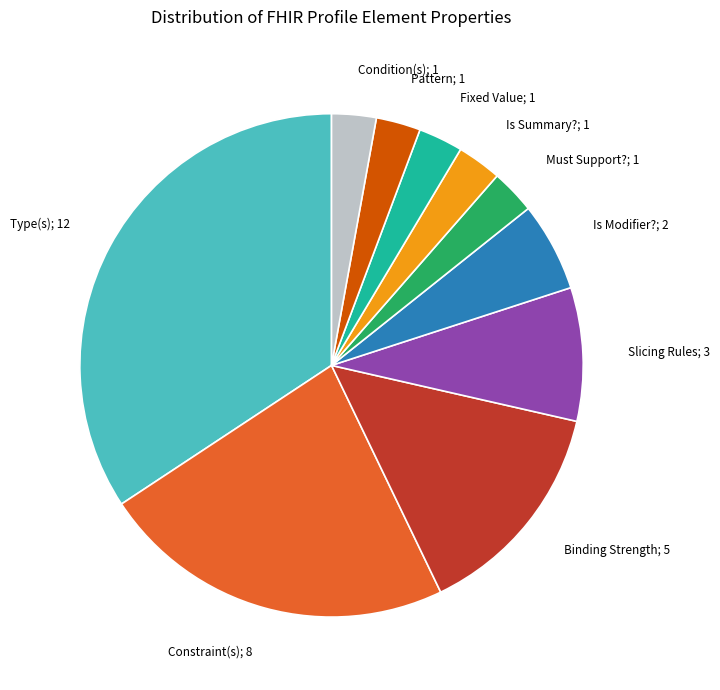

Does any single category account for the majority?

No